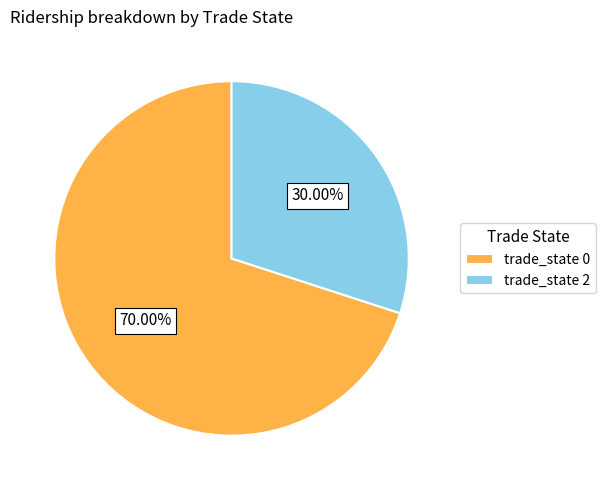

Rank the categories by value from highest to lowest.

trade_state 0, trade_state 2